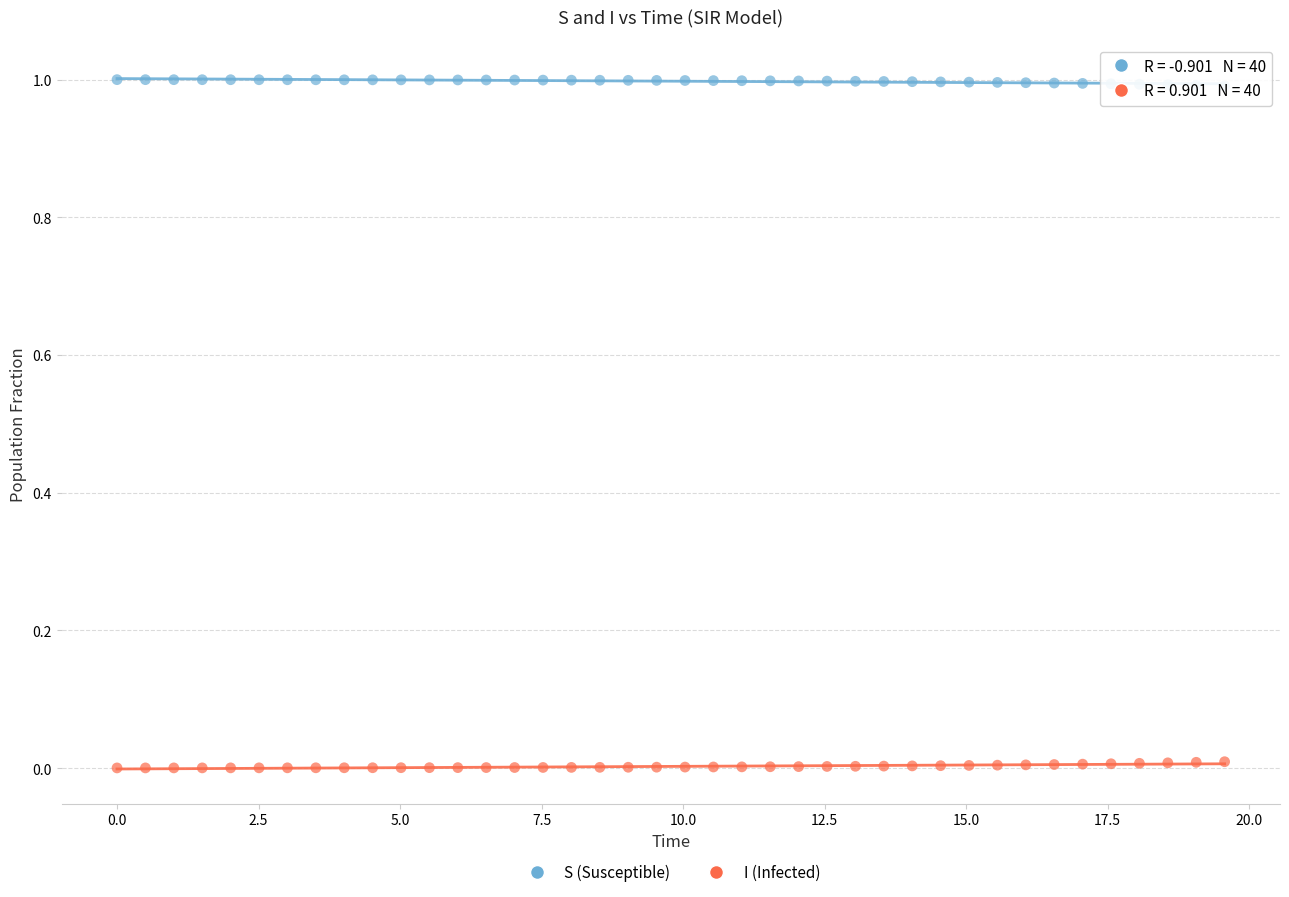

What are all the series names shown in the legend?

S (Susceptible), I (Infected)